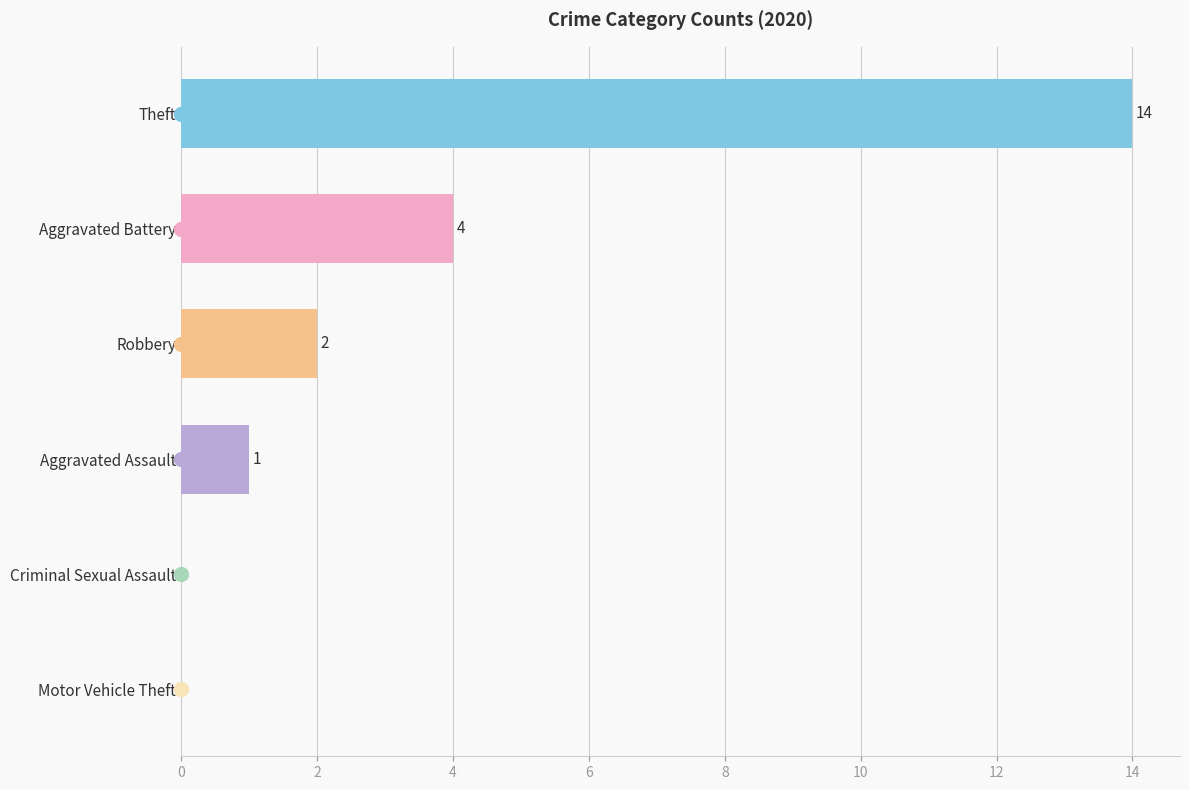

How many values are above zero?

4